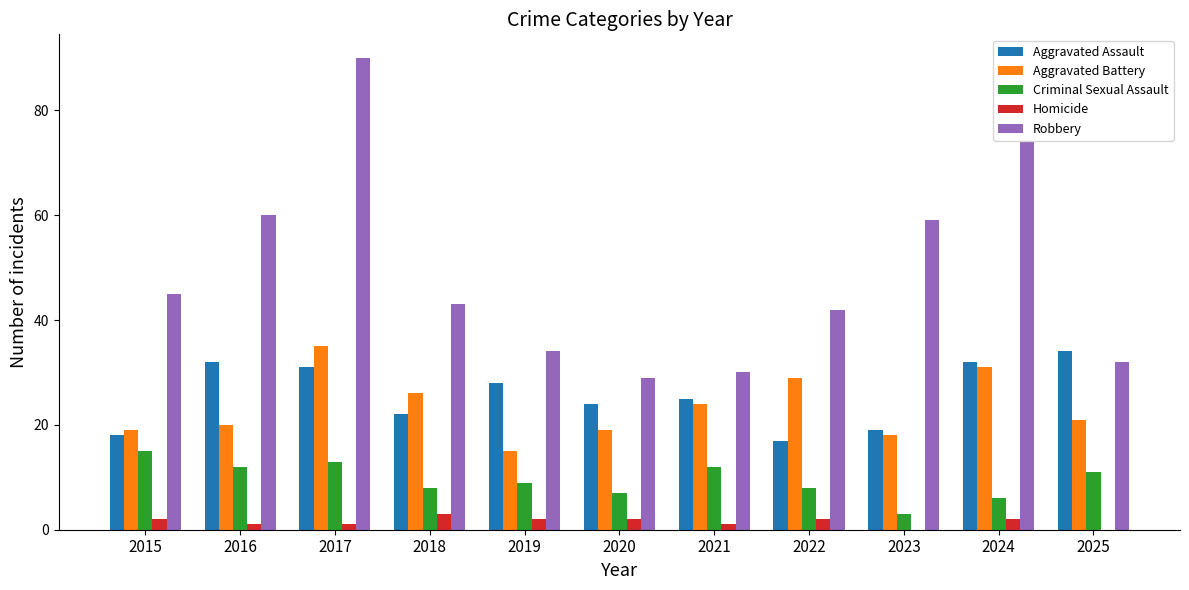

What is the total value across all series at 2018?

102